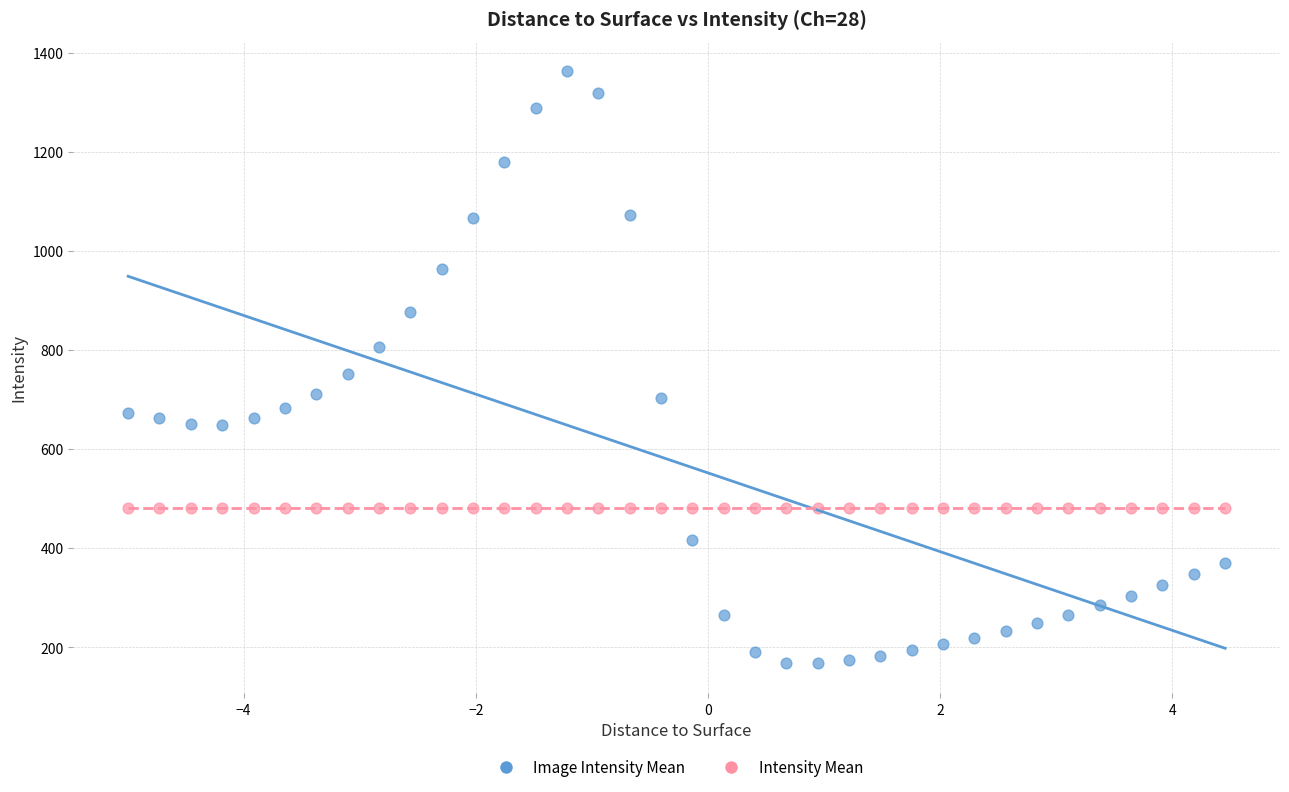

What are all the series names shown in the legend?

Image Intensity Mean, Intensity Mean